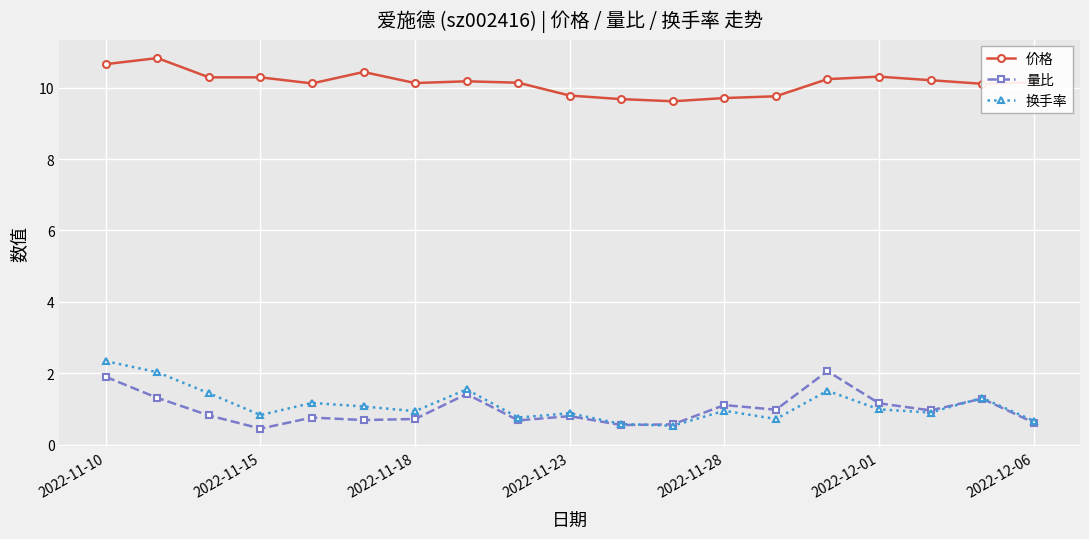

True or false: 量比 and 价格 intersect in this chart.

False